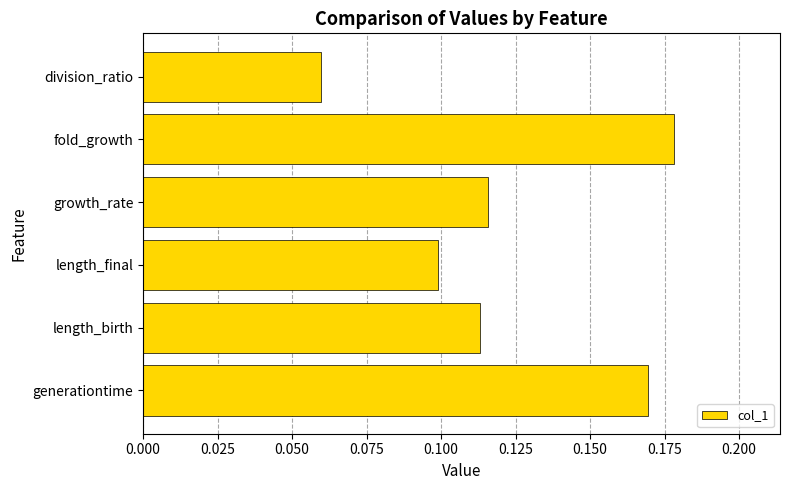

What is the sum of all values?

0.7